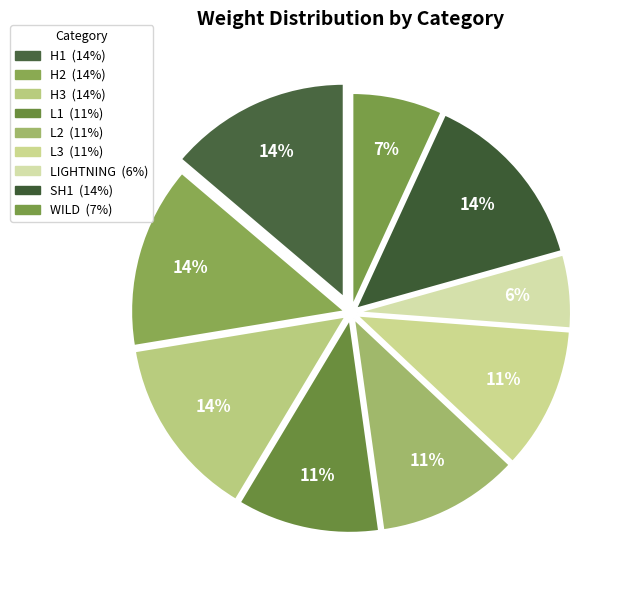

What is the largest slice in the pie chart?

H1